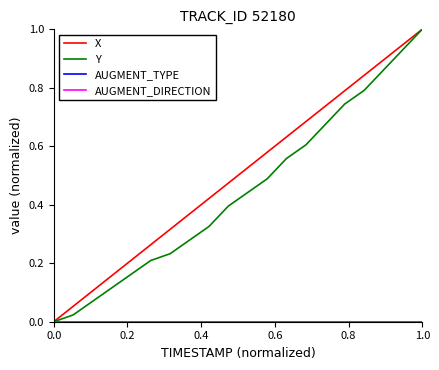

How many lines are shown in the chart?

4